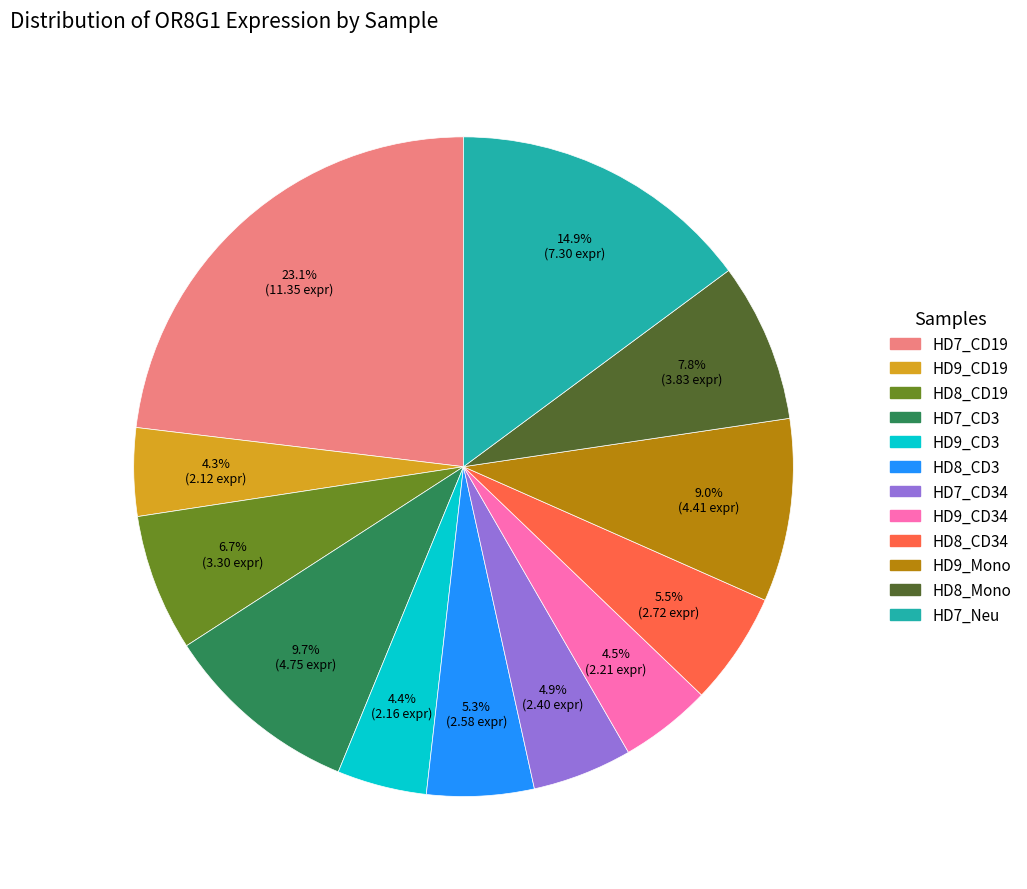

Does any single category account for the majority?

No